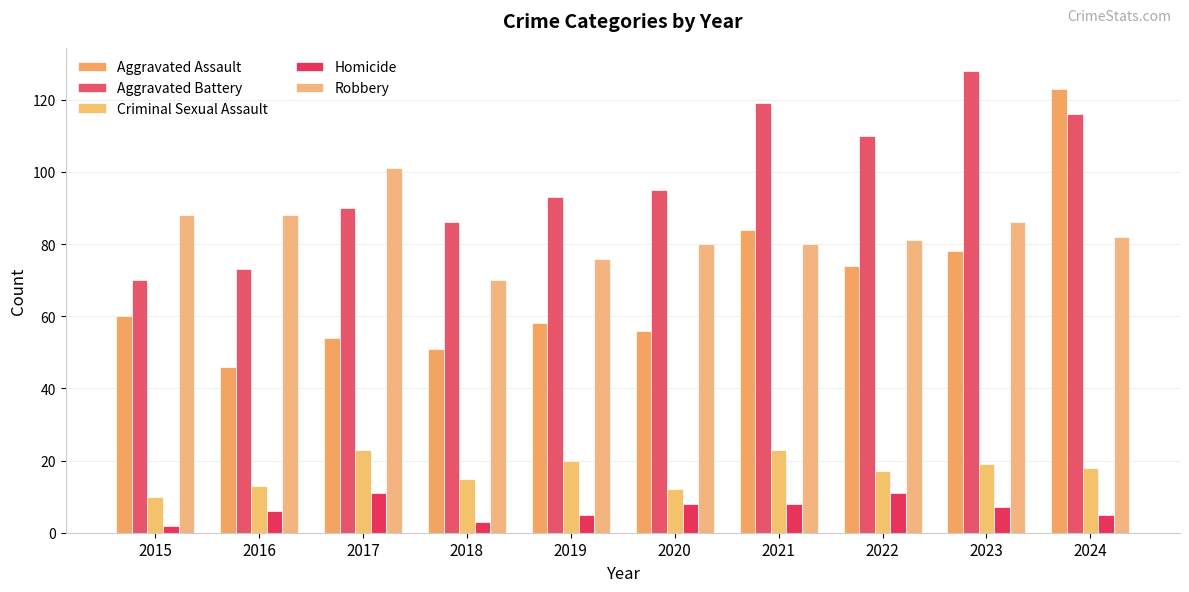

True or false: Criminal Sexual Assault has a value of 20 at 2019.

True